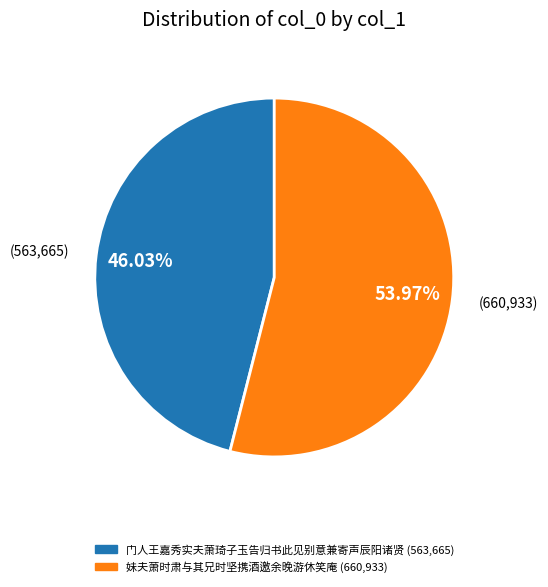

What portion of the pie excludes 门人王嘉秀实夫萧琦子玉告归书此见别意兼寄声辰阳诸贤?

54.0%